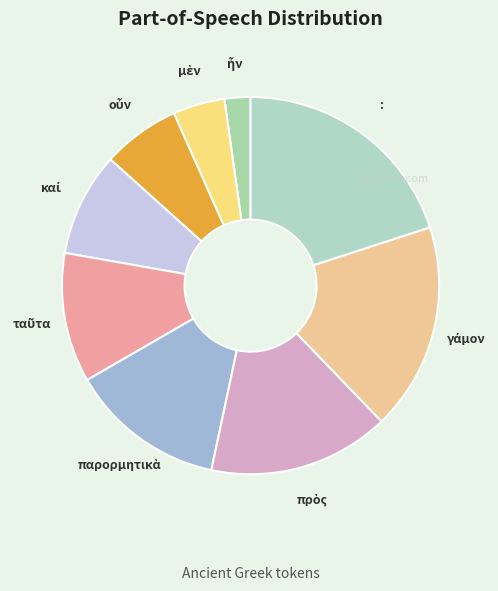

What is the largest slice in the pie chart?

: